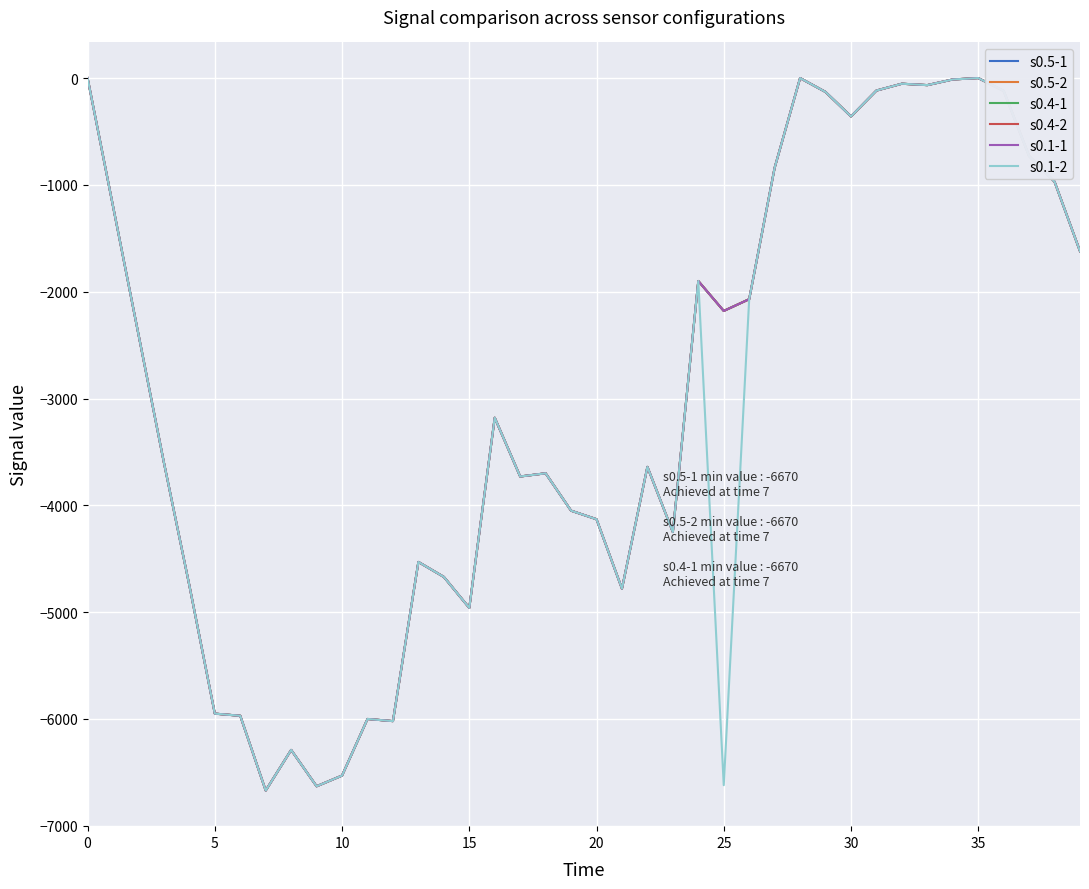

List the series in order of their peak value, highest first.

s0.5-1, s0.5-2, s0.4-1, s0.4-2, s0.1-1, s0.1-2